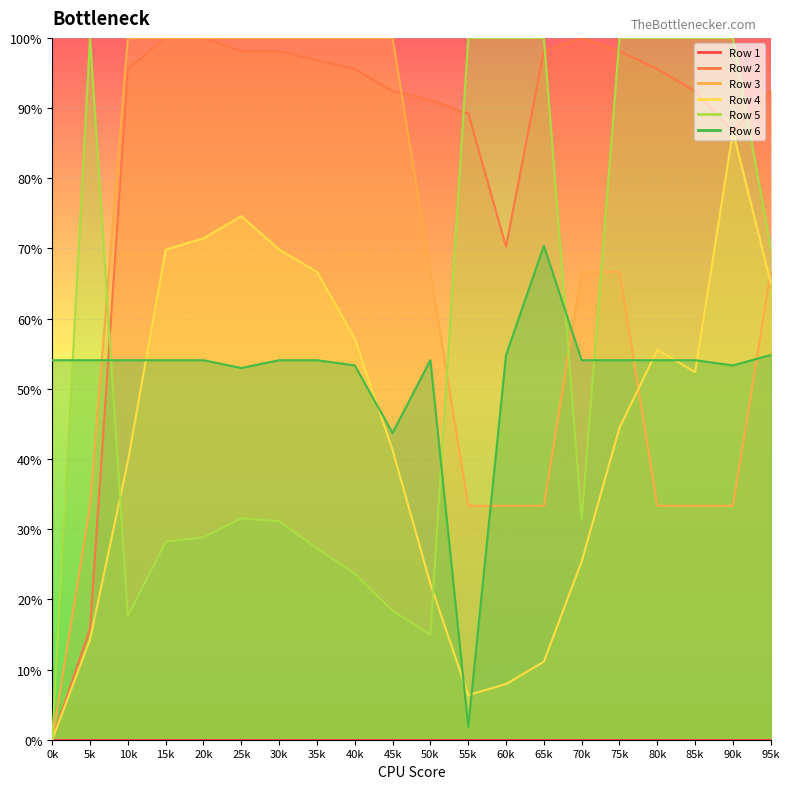

How many interior local peaks does the Row 5 series have?

2